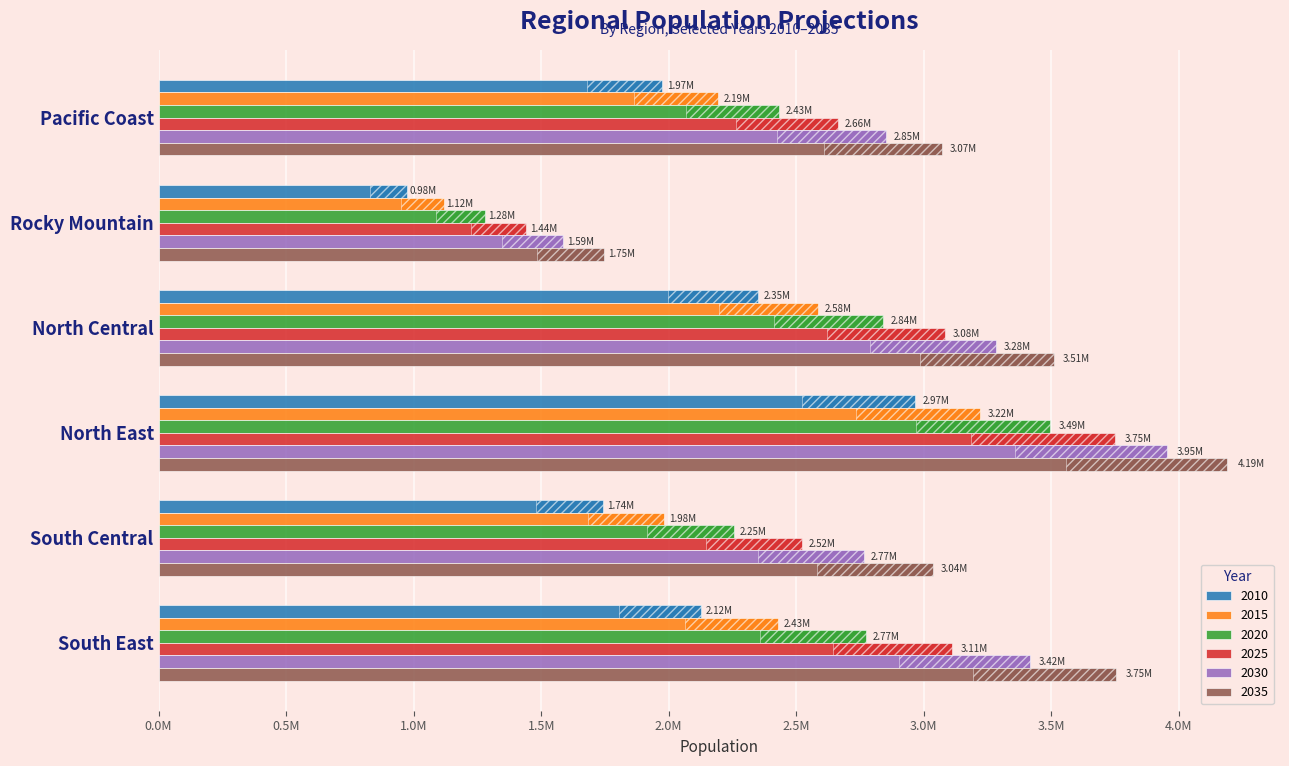

At which label is 2025 closest to 2594504?

Pacific Coast